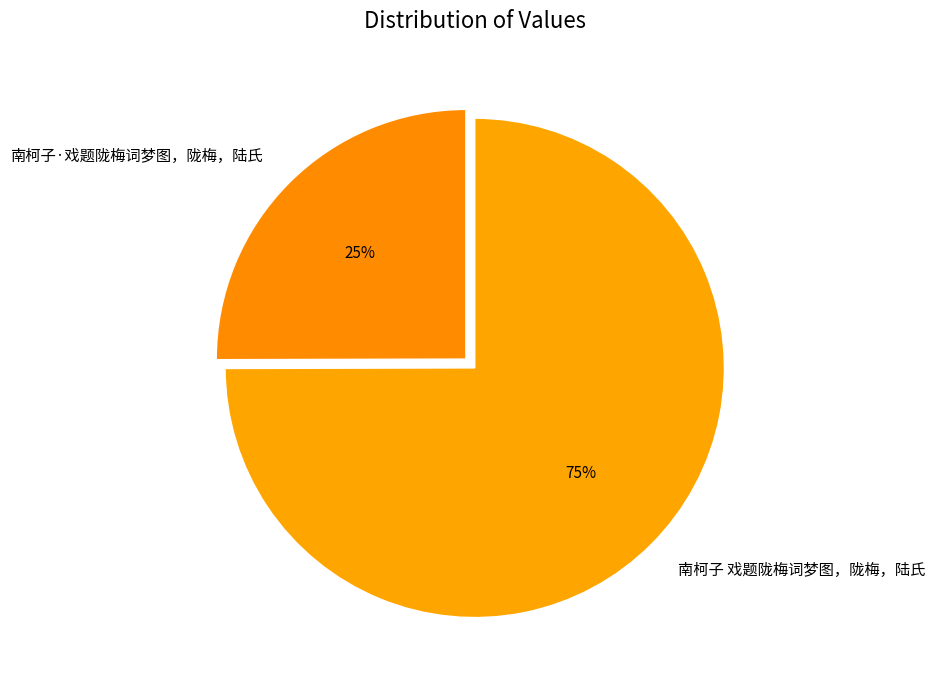

Is the sum of 南柯子 戏题陇梅词梦图，陇梅，陆氏 and 南柯子·戏题陇梅词梦图，陇梅，陆氏 greater than half?

Yes